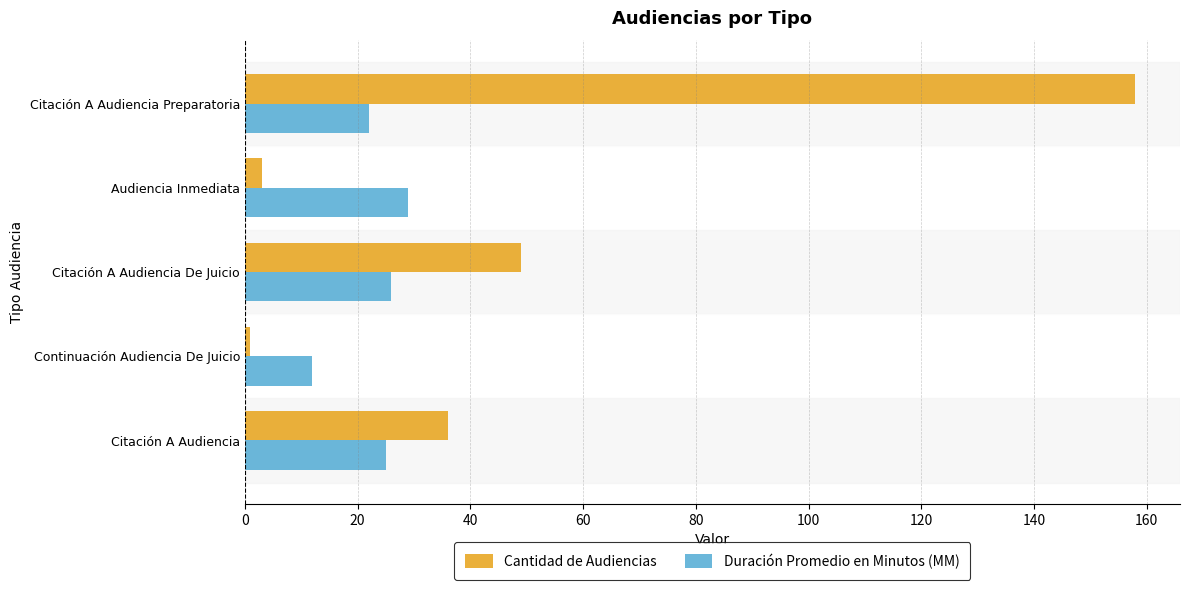

What is the difference between the maximum and minimum values in the Cantidad de Audiencias series?

157